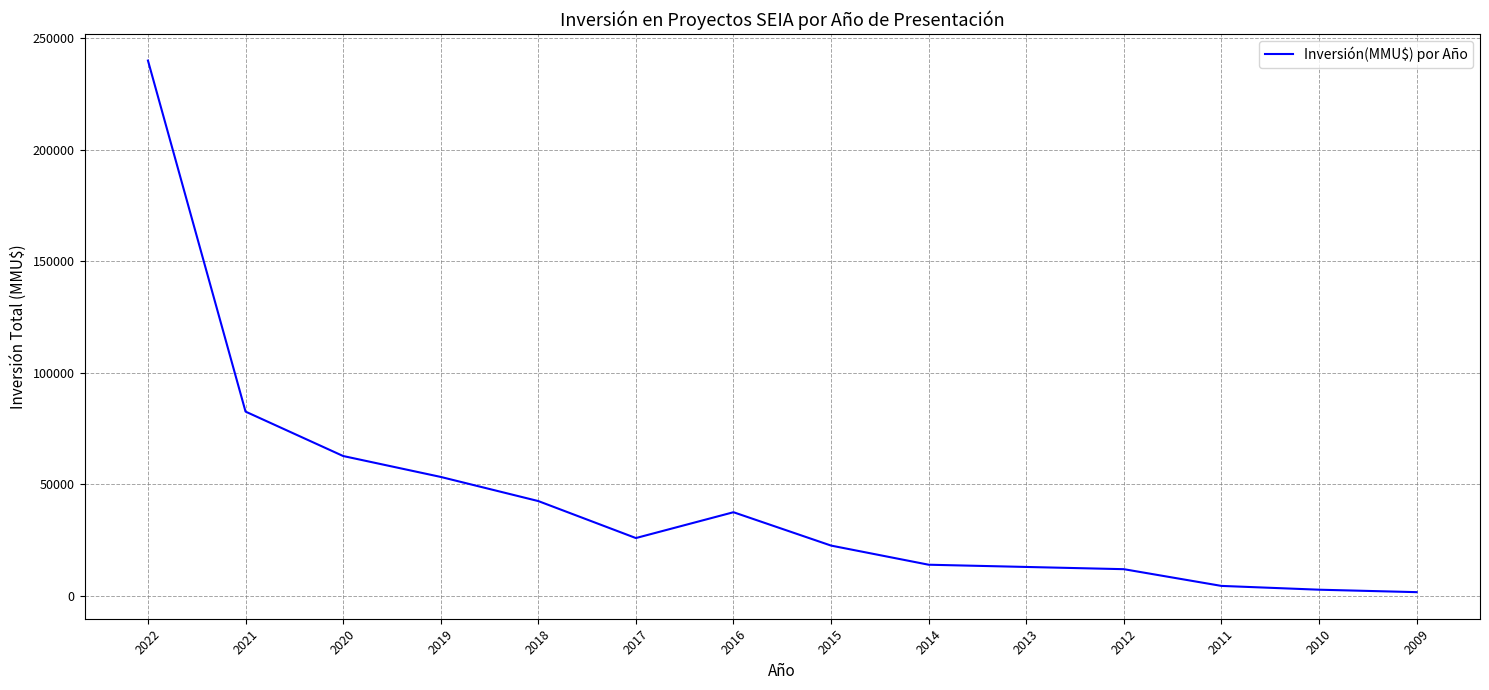

The value at 2014 is 14000. True or false?

True